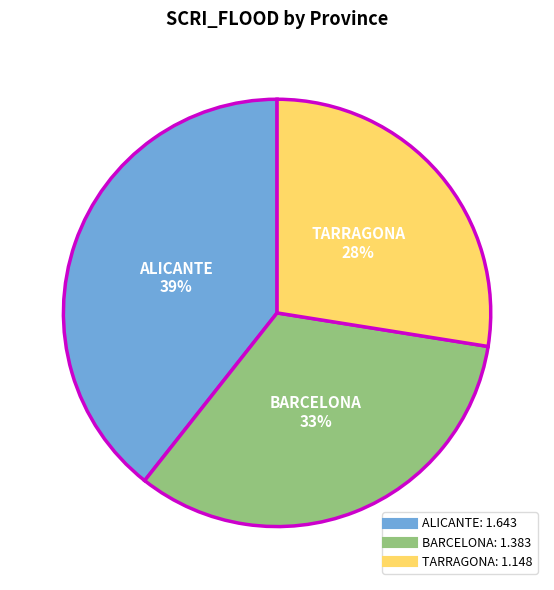

Is it true that ALICANTE is 28% of the pie?

False